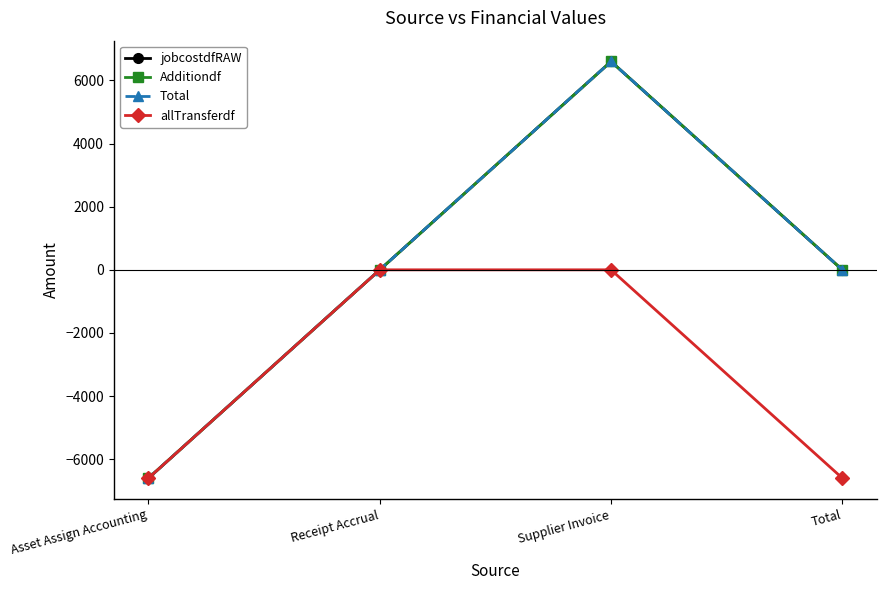

At which category is the sum across all series the highest?

Supplier Invoice